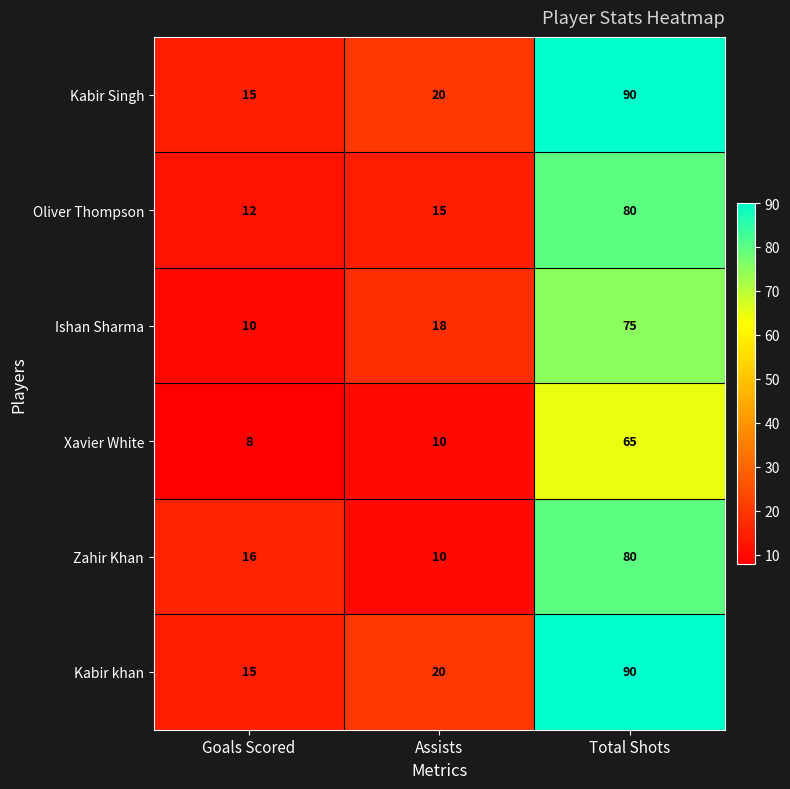

What is the spread (max minus min) of values at Goals Scored?

8